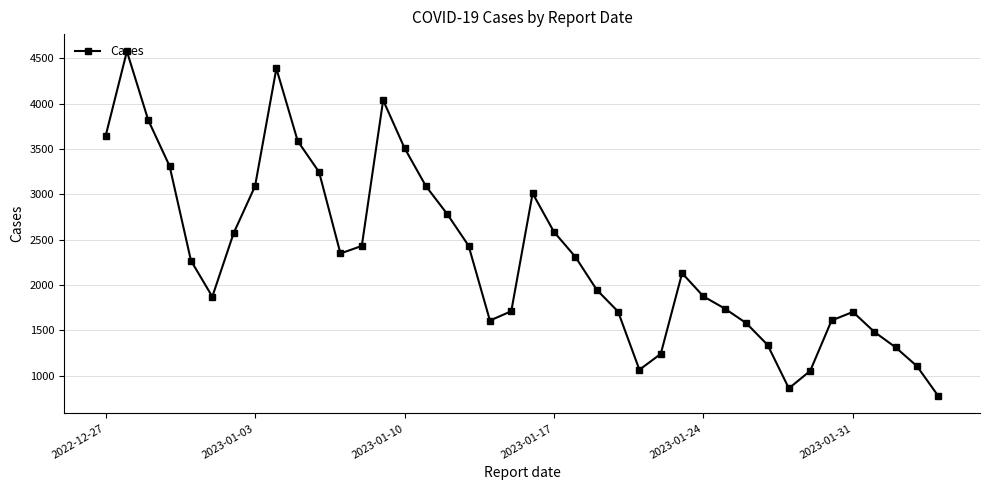

True or false: the data has more than 0 interior local peaks.

True